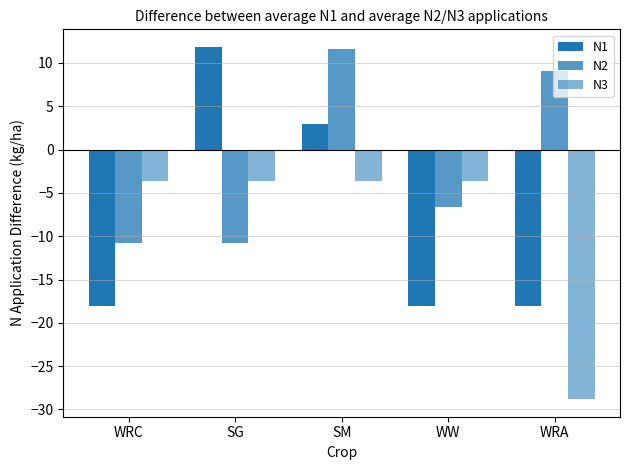

How many values in the N2 series are below -6?

3